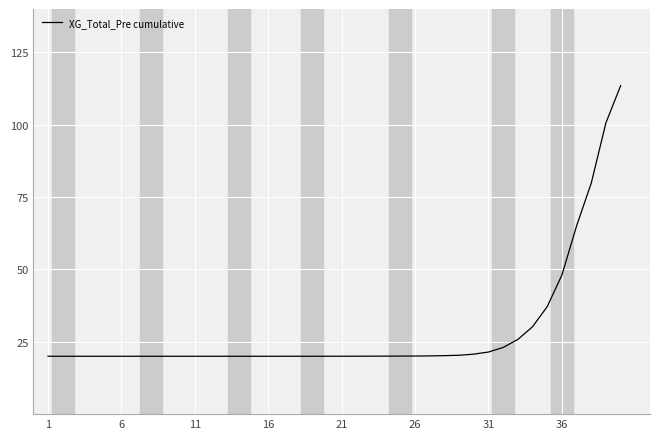

What is the average value?

28.7